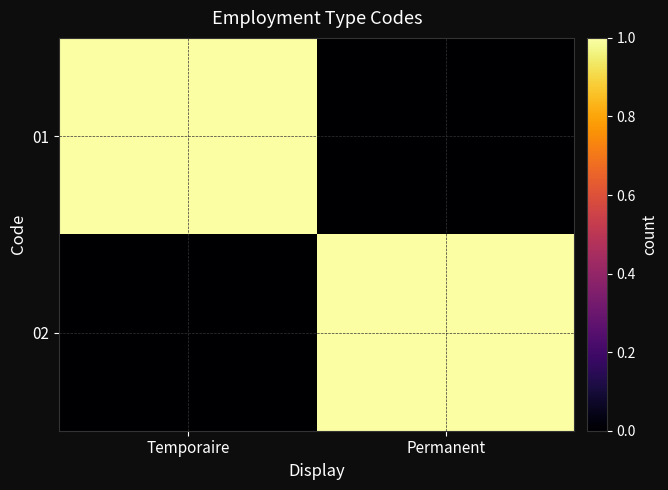

Reading left to right, transcribe all the data shown in this chart.

01: Temporaire=1	Permanent=0
02: Temporaire=0	Permanent=1